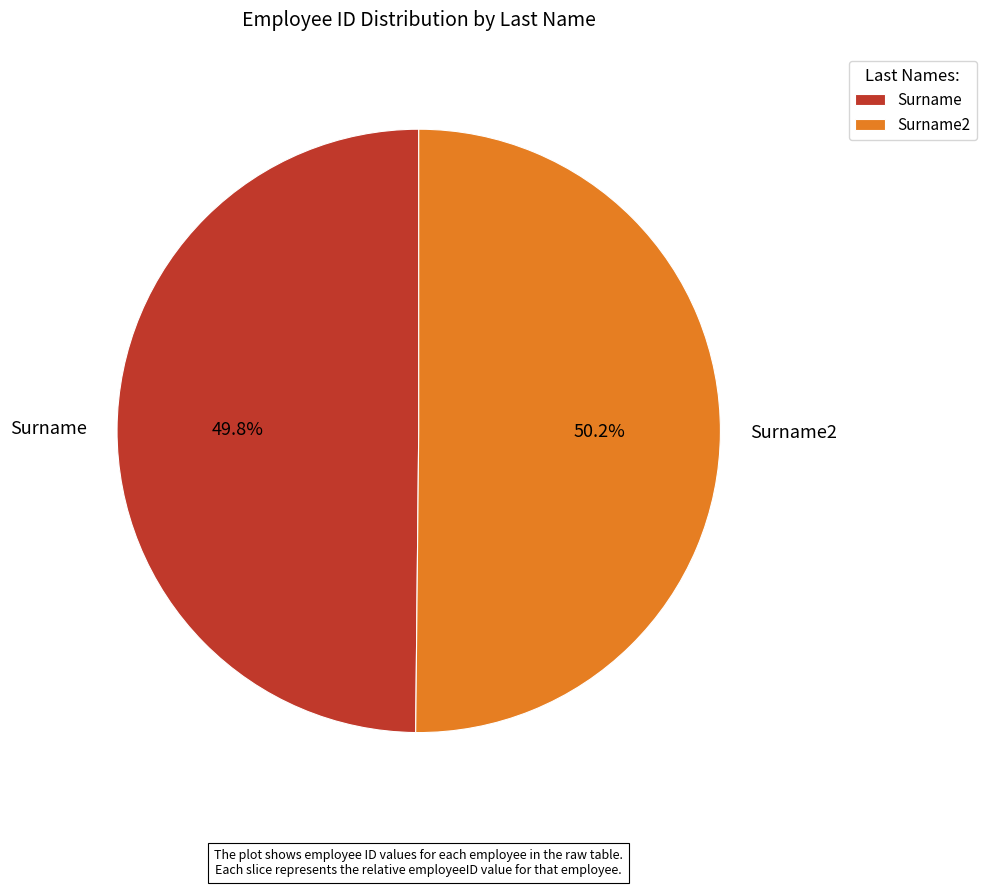

Is there a majority slice in this chart?

Yes